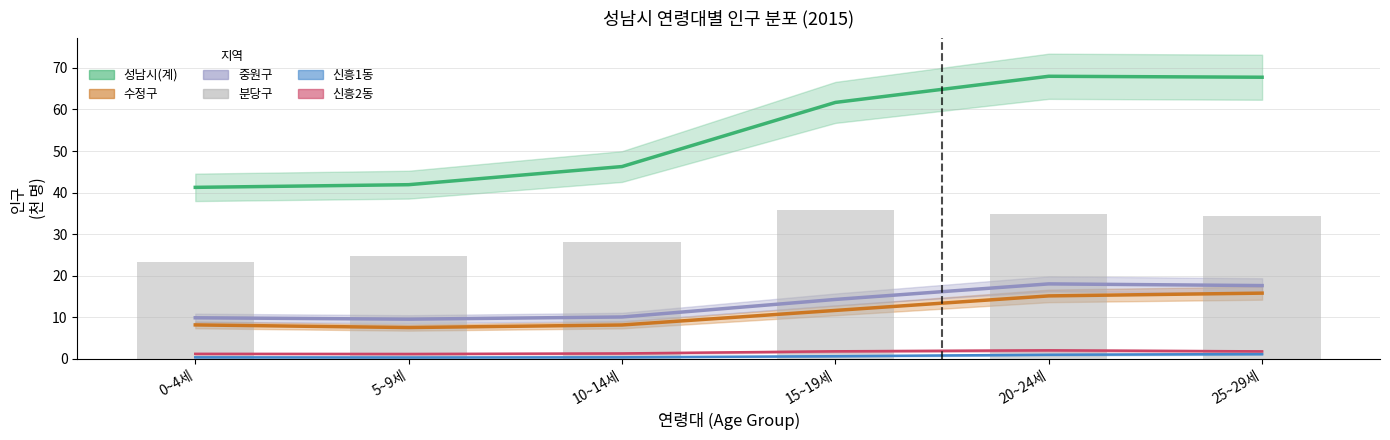

Which category has the highest value across all series?

15~19세